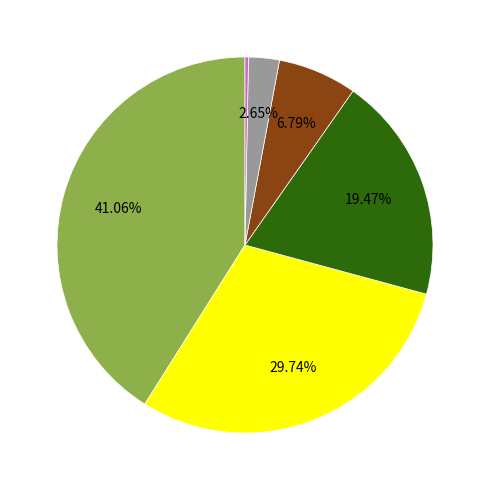

Does any single category account for the majority?

No